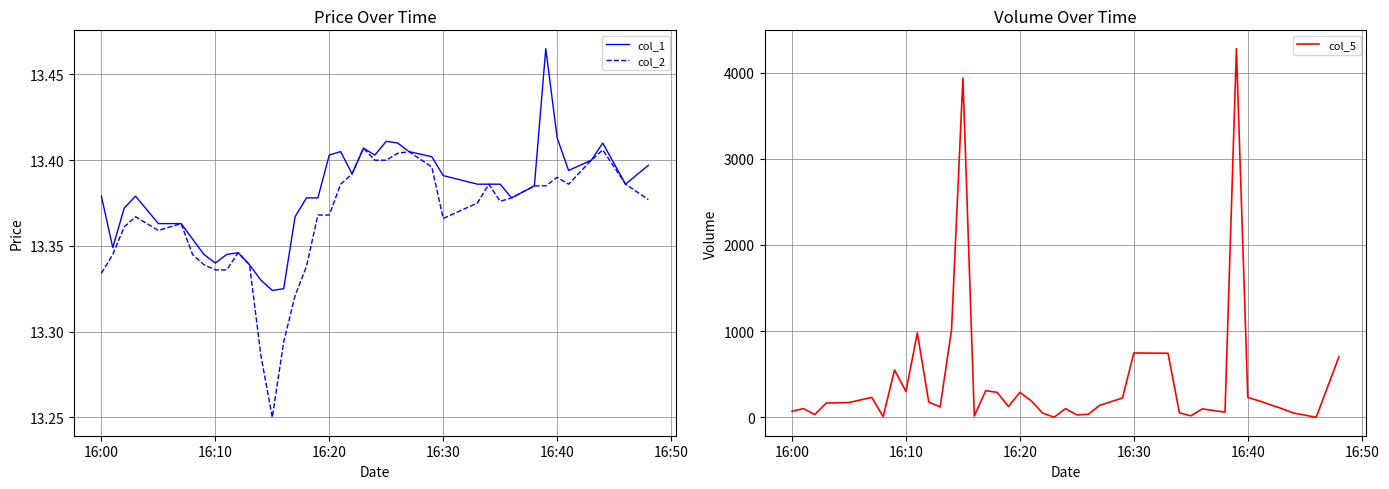

What is the maximum value shown in the chart?

4277.6